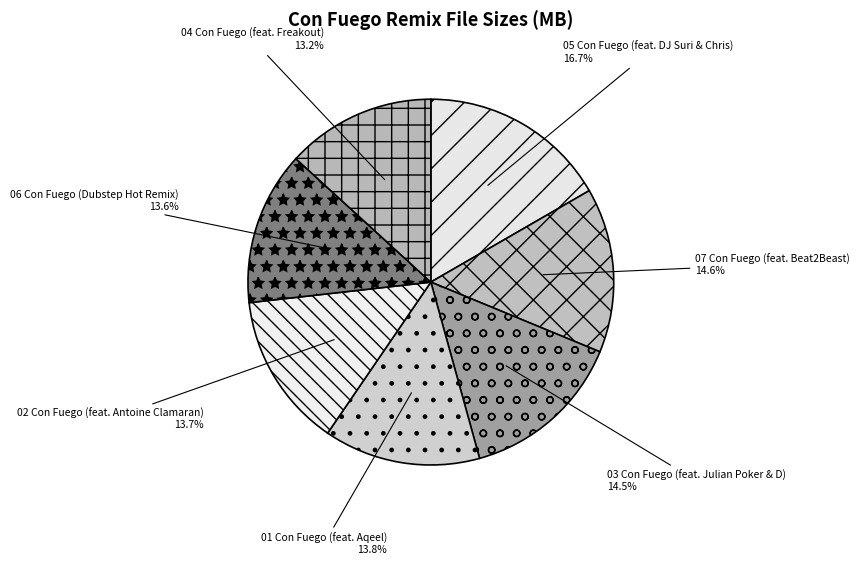

To the nearest percent, what is the average slice percentage?

14%